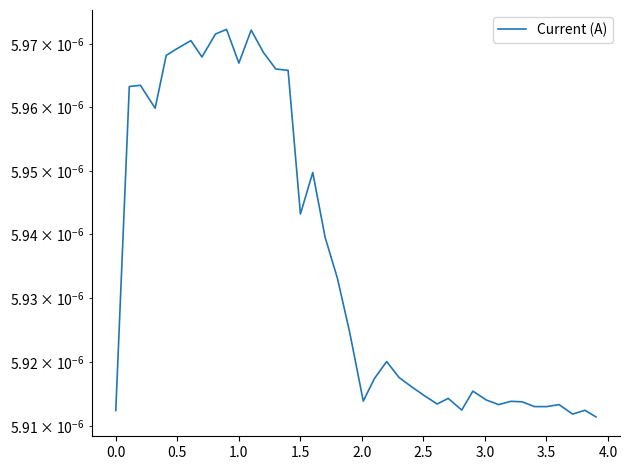

The chart shows a value of 0.0 at 34. True or false?

False